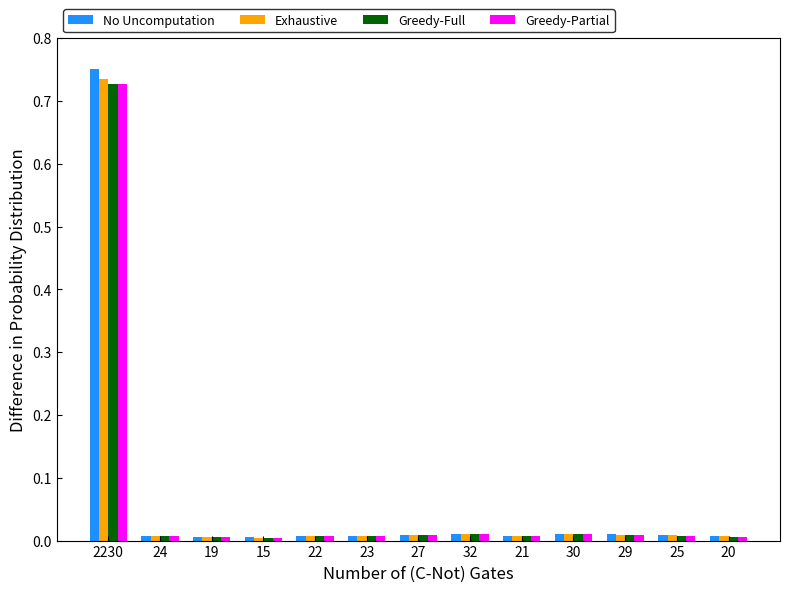

The value of No Uncomputation at 15 is 0.0. True or false?

True